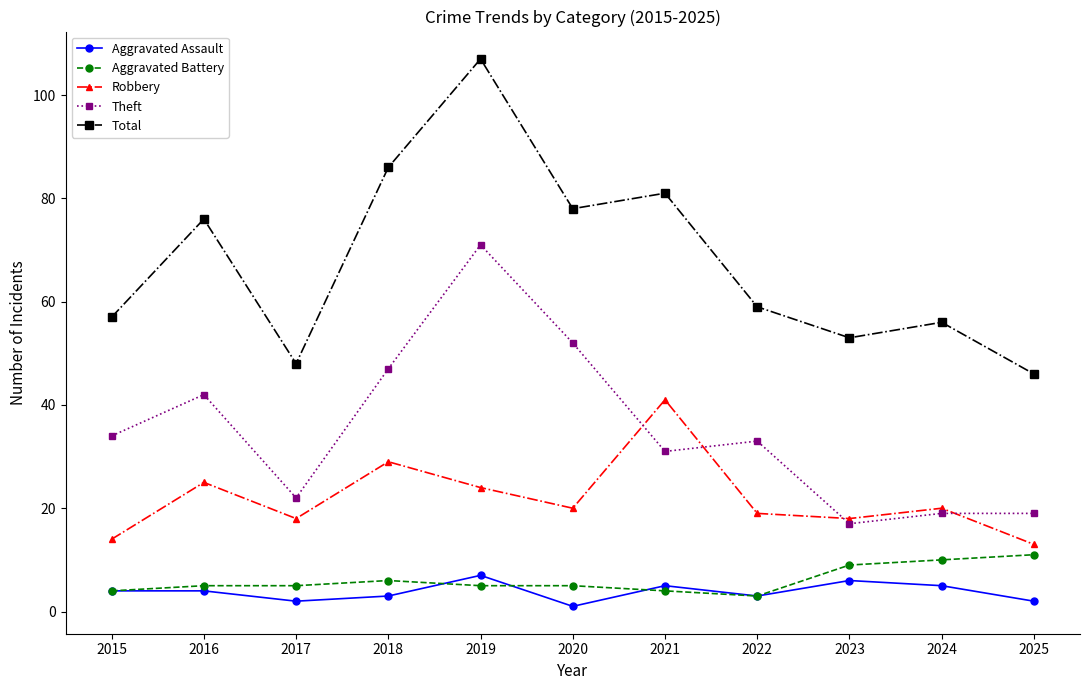

What is the maximum value shown in the chart?

107